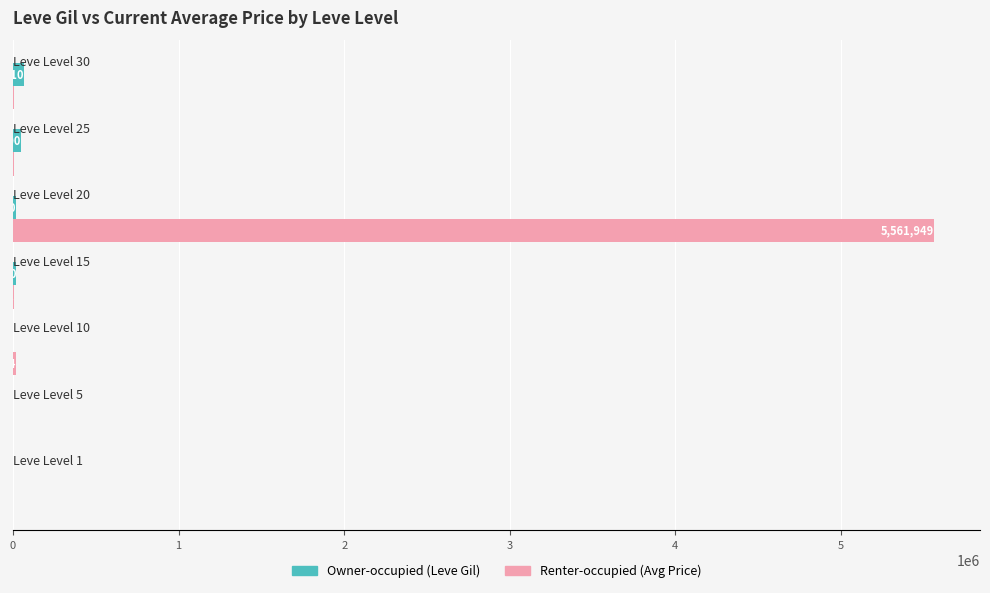

Which series has the widest spread of values?

Renter-occupied (Avg Price)